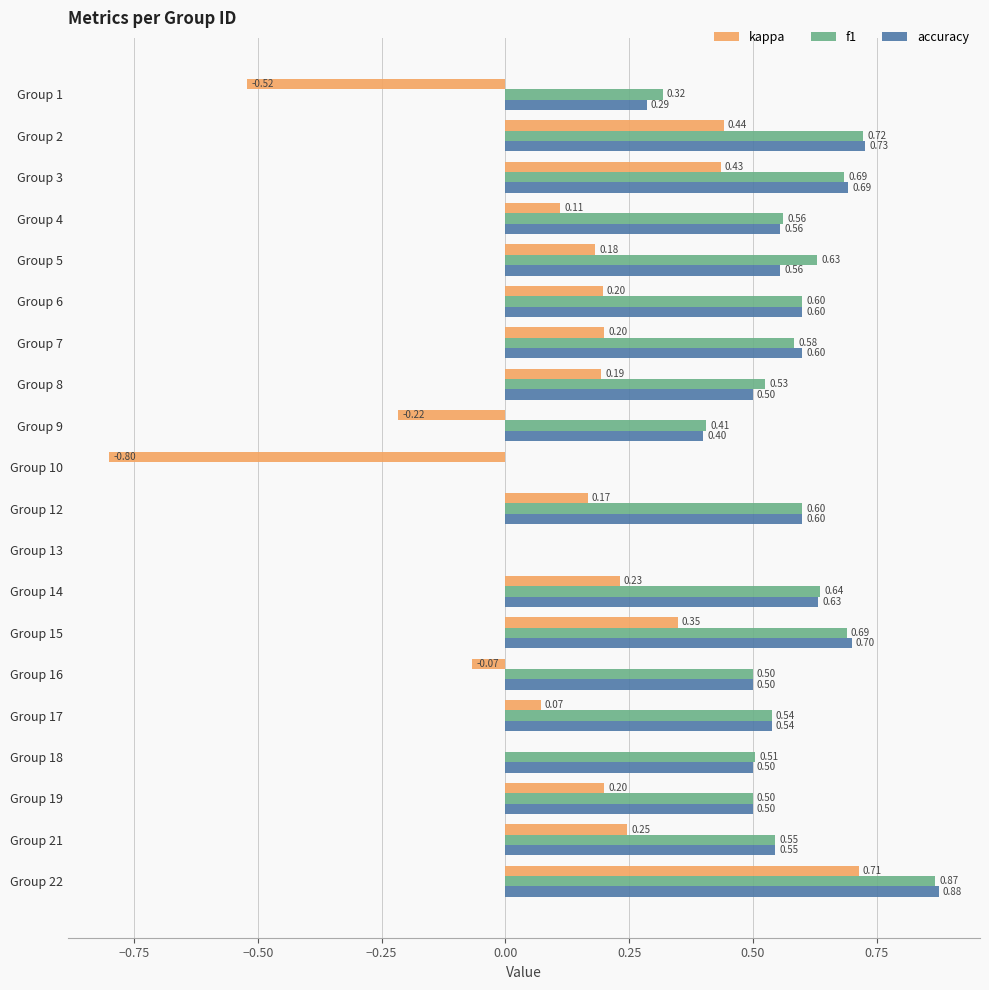

What is the total value across all series at Group 22?

2.5